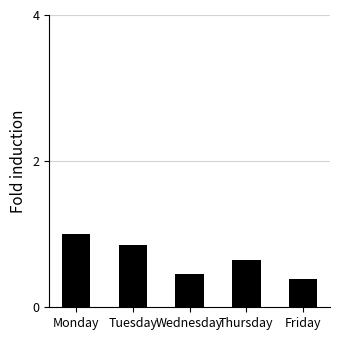

What is the difference between the values at Thursday and Tuesday?

0.2